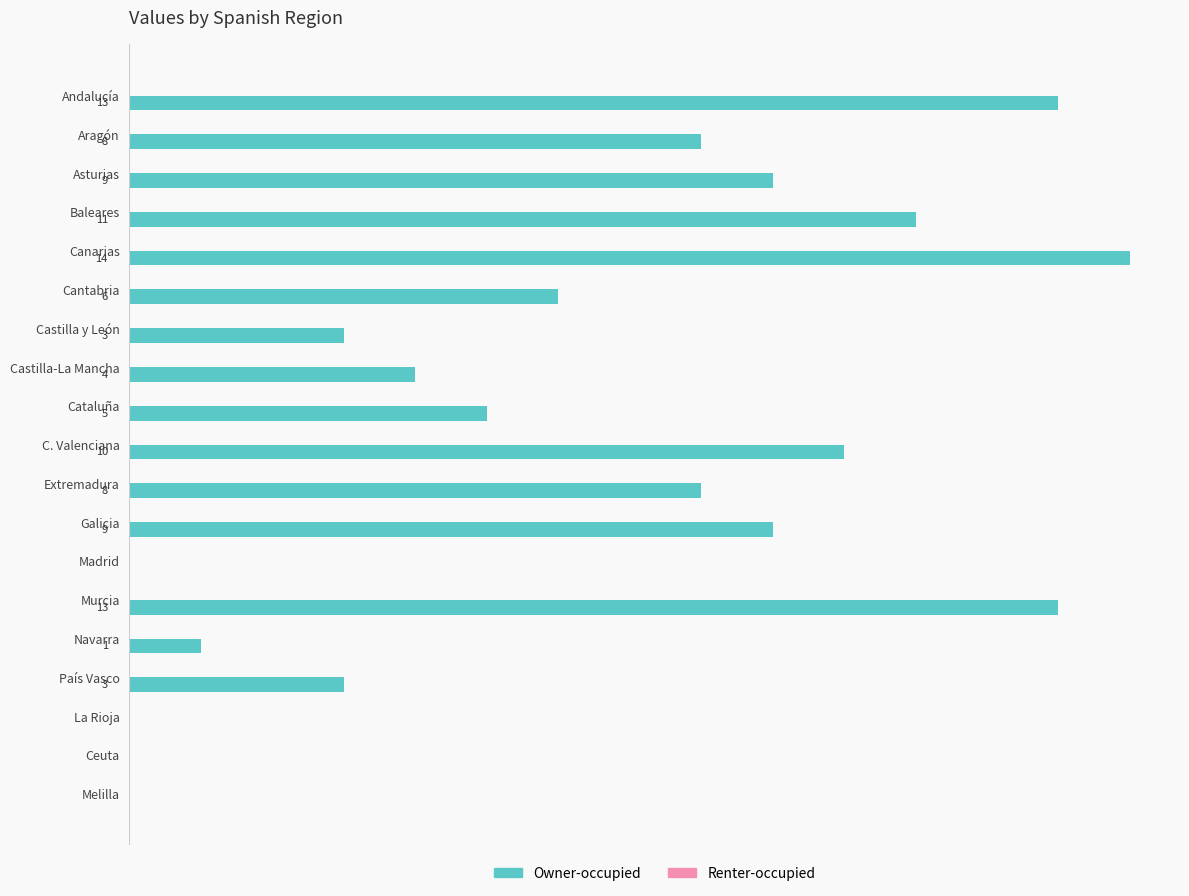

Which label corresponds to the largest value in the chart?

Canarias